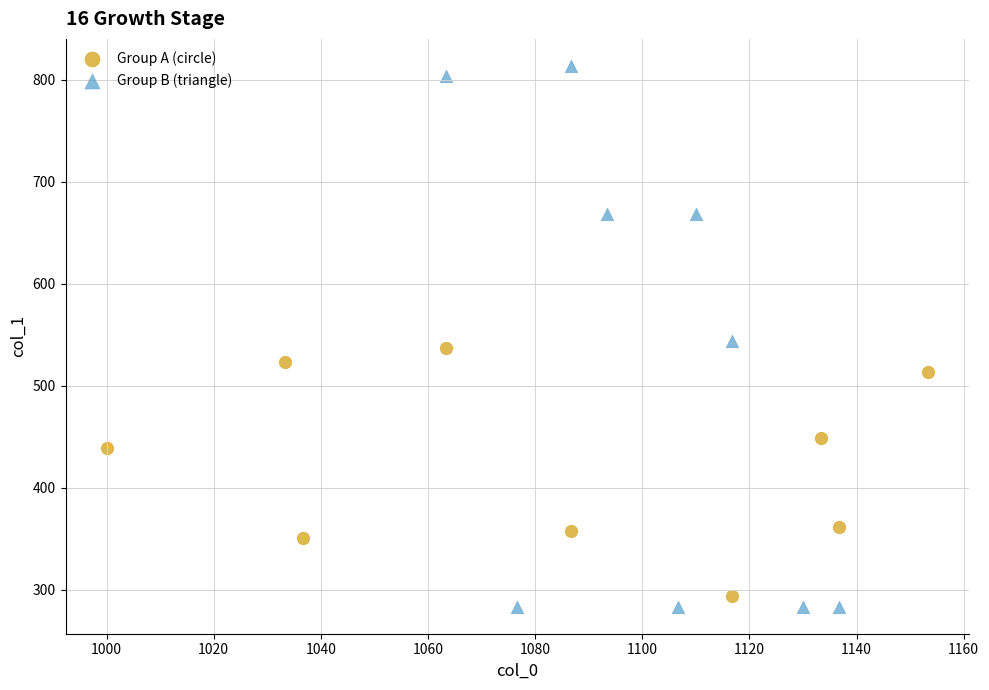

Which series reaches the maximum Y coordinate?

Group B (triangle)